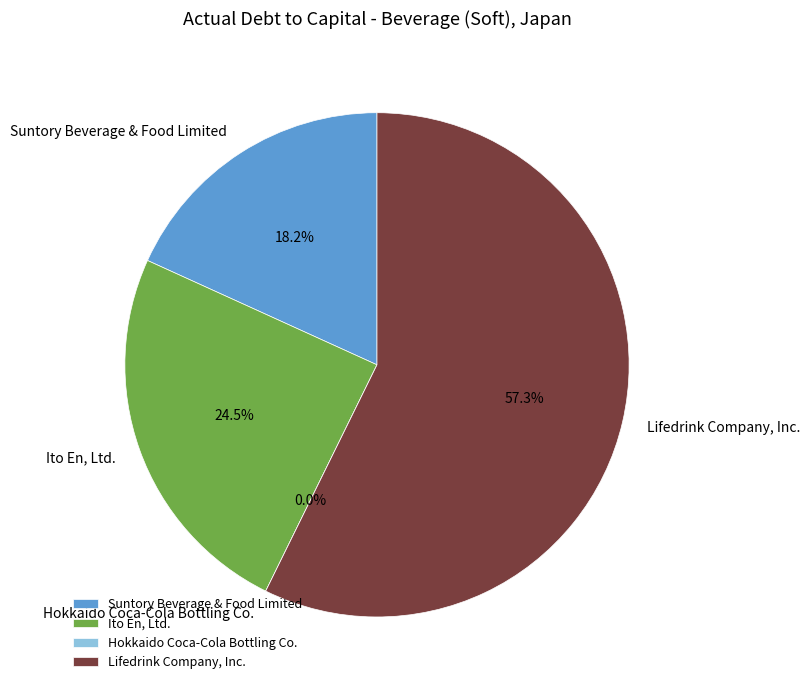

Does Lifedrink Company, Inc. represent more than half of the total?

Yes